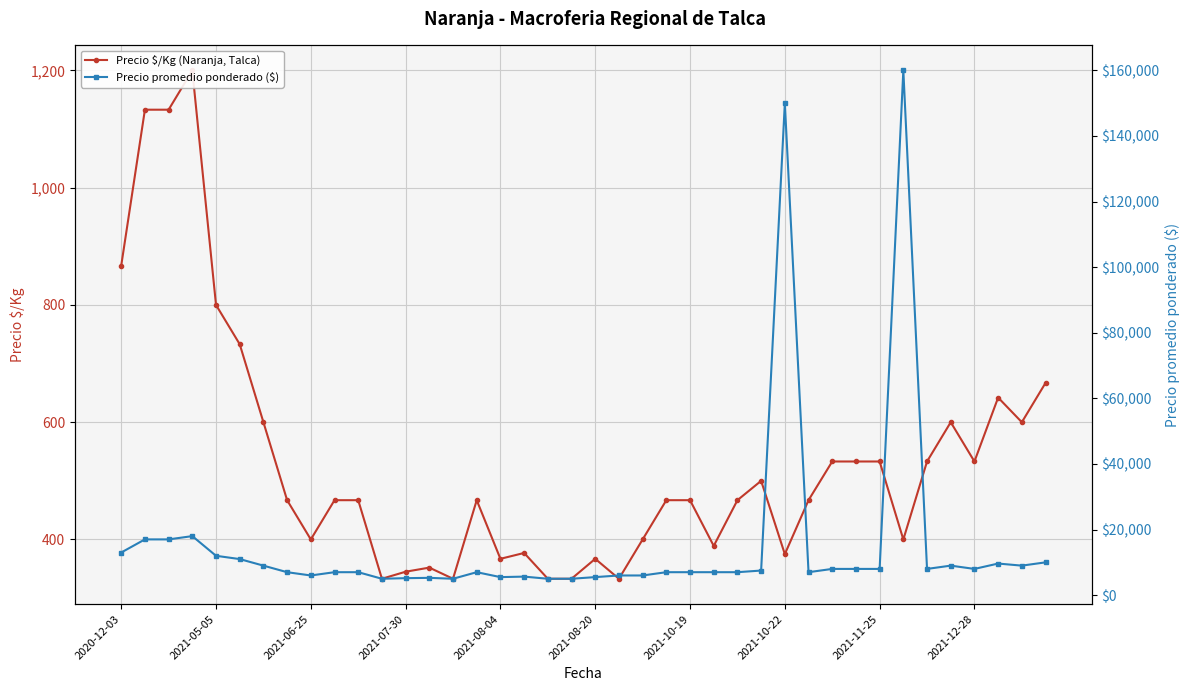

How many data points does each series have?

40